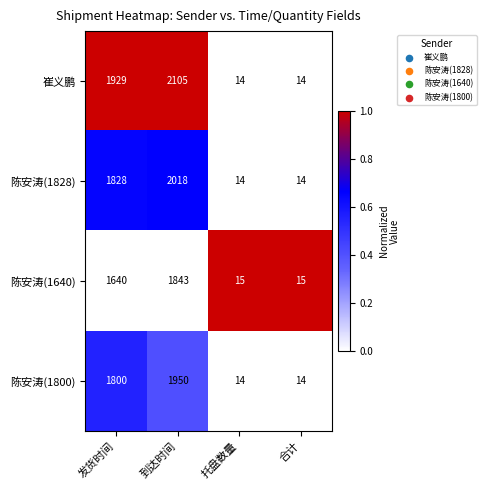

Rank the series by their maximum value, from highest to lowest.

崔义鹏, 陈安涛(1828), 陈安涛(1800), 陈安涛(1640)